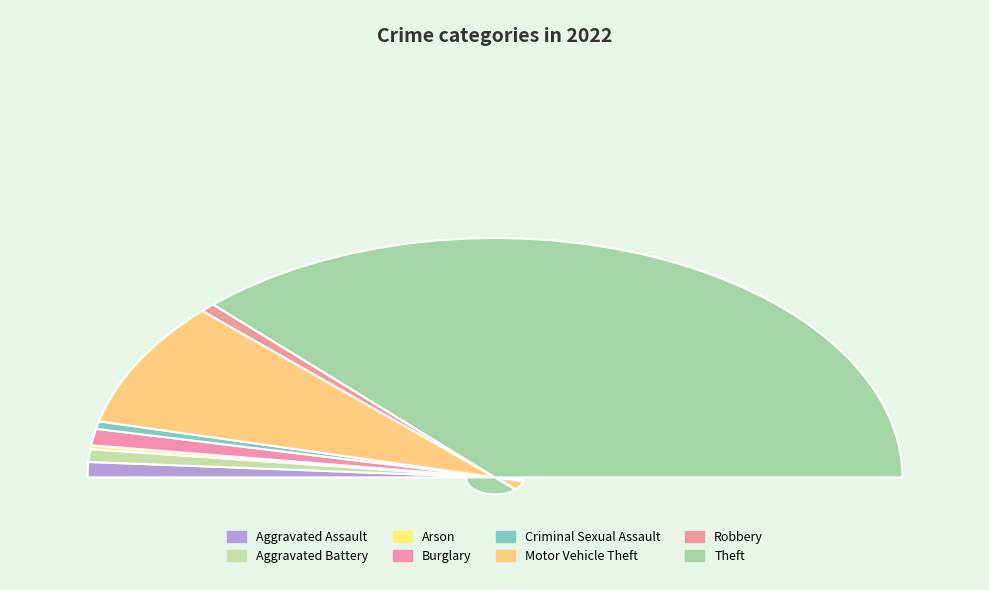

Does Criminal Sexual Assault represent more than half of the total?

No